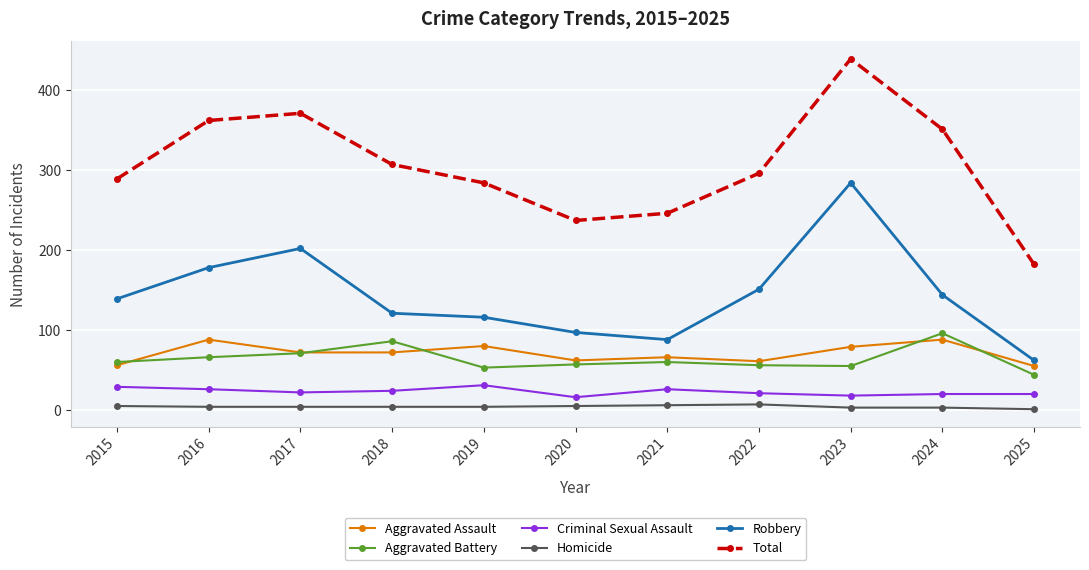

True or false: Criminal Sexual Assault has more than 0 interior local peaks.

True